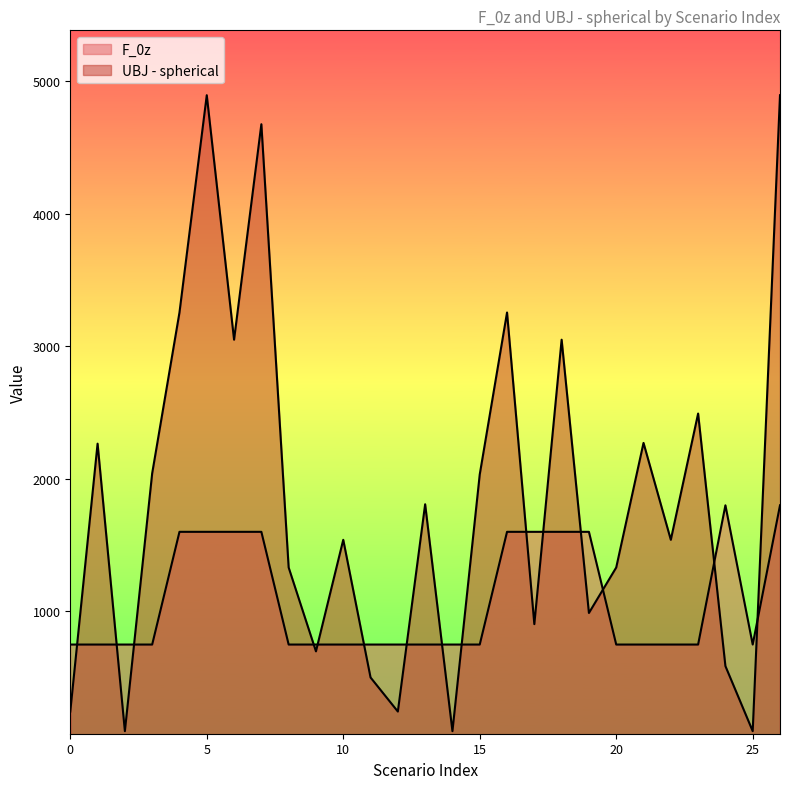

What is the minimum value for UBJ - spherical?

96.9